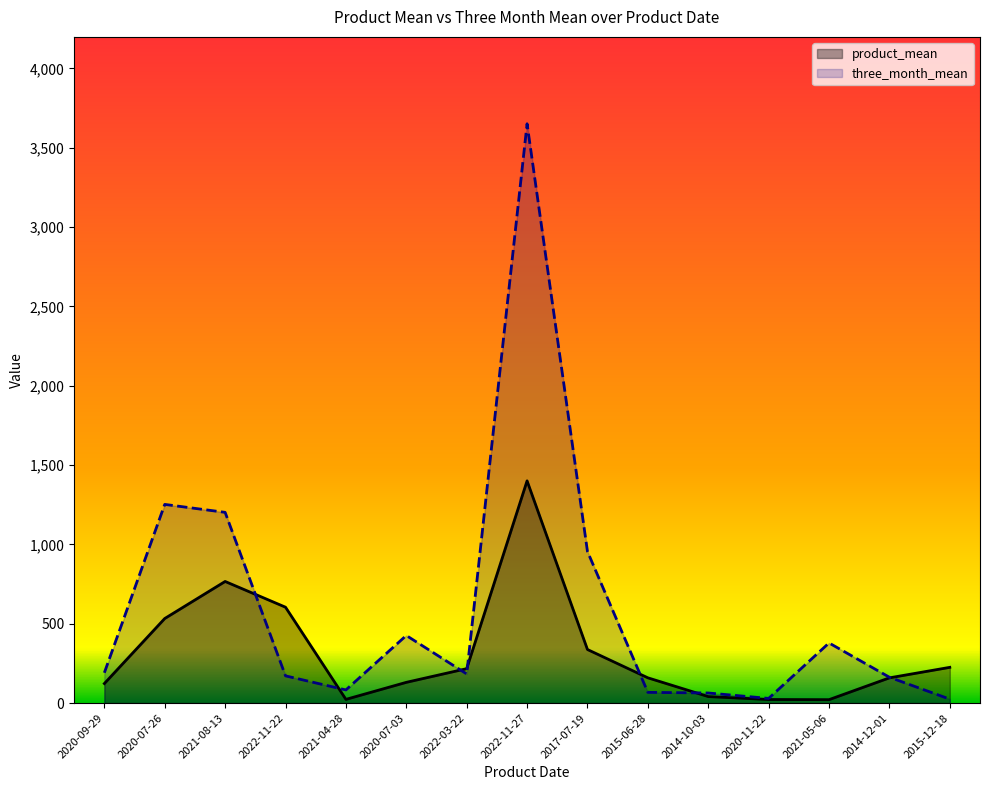

What is the maximum value for three_month_mean?

3651.4